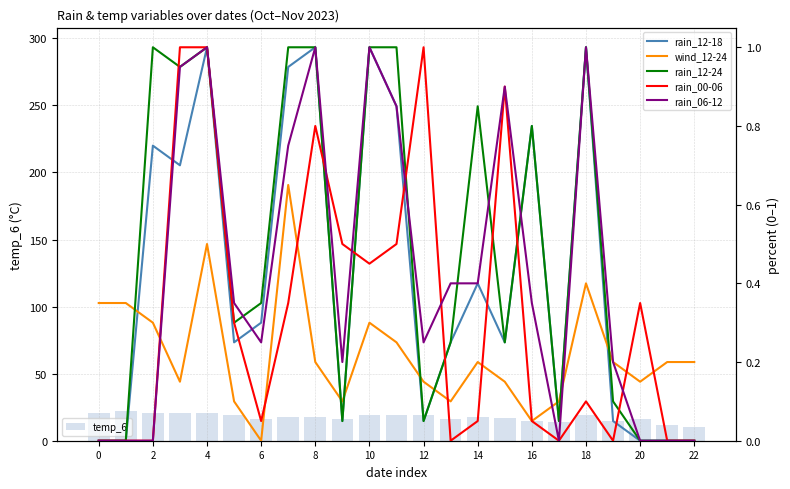

The wind_12-24 series shows 0.2 at 21. True or false?

True